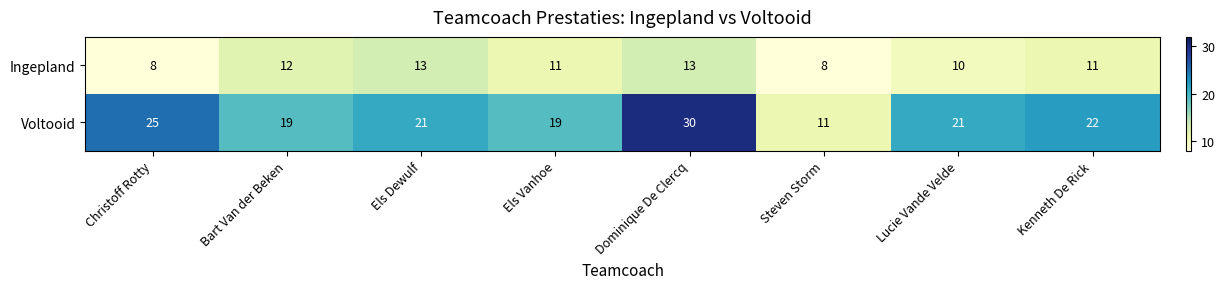

What is the smallest value displayed?

8